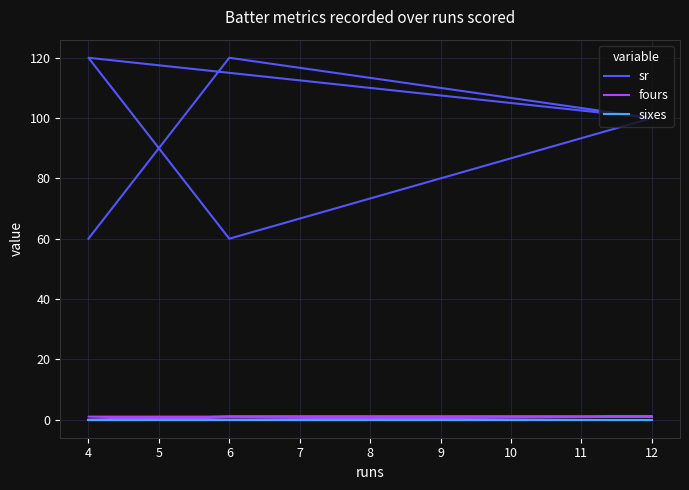

True or false: sr has a value of 167 at 4.

False